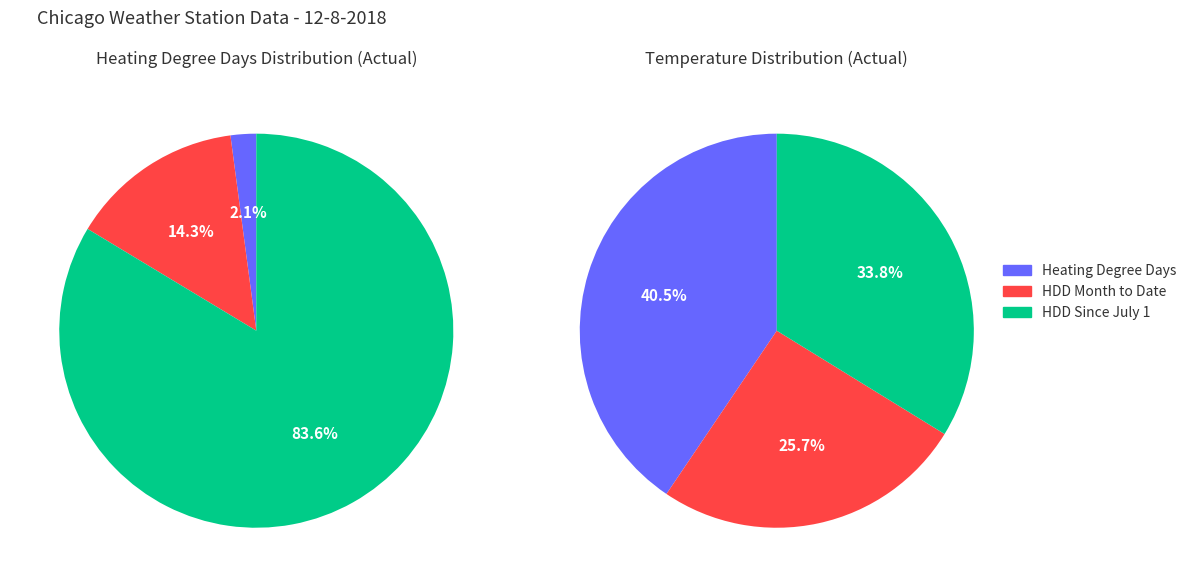

True or false: Month to Date accounts for 14% of the total.

False